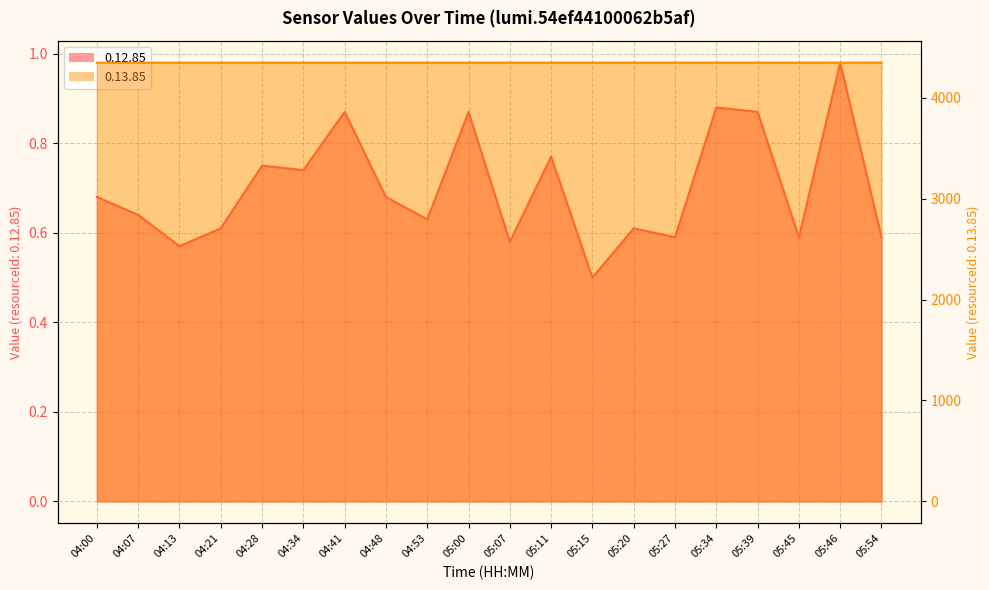

How many interior local valleys does the 0.12.85 series have?

7